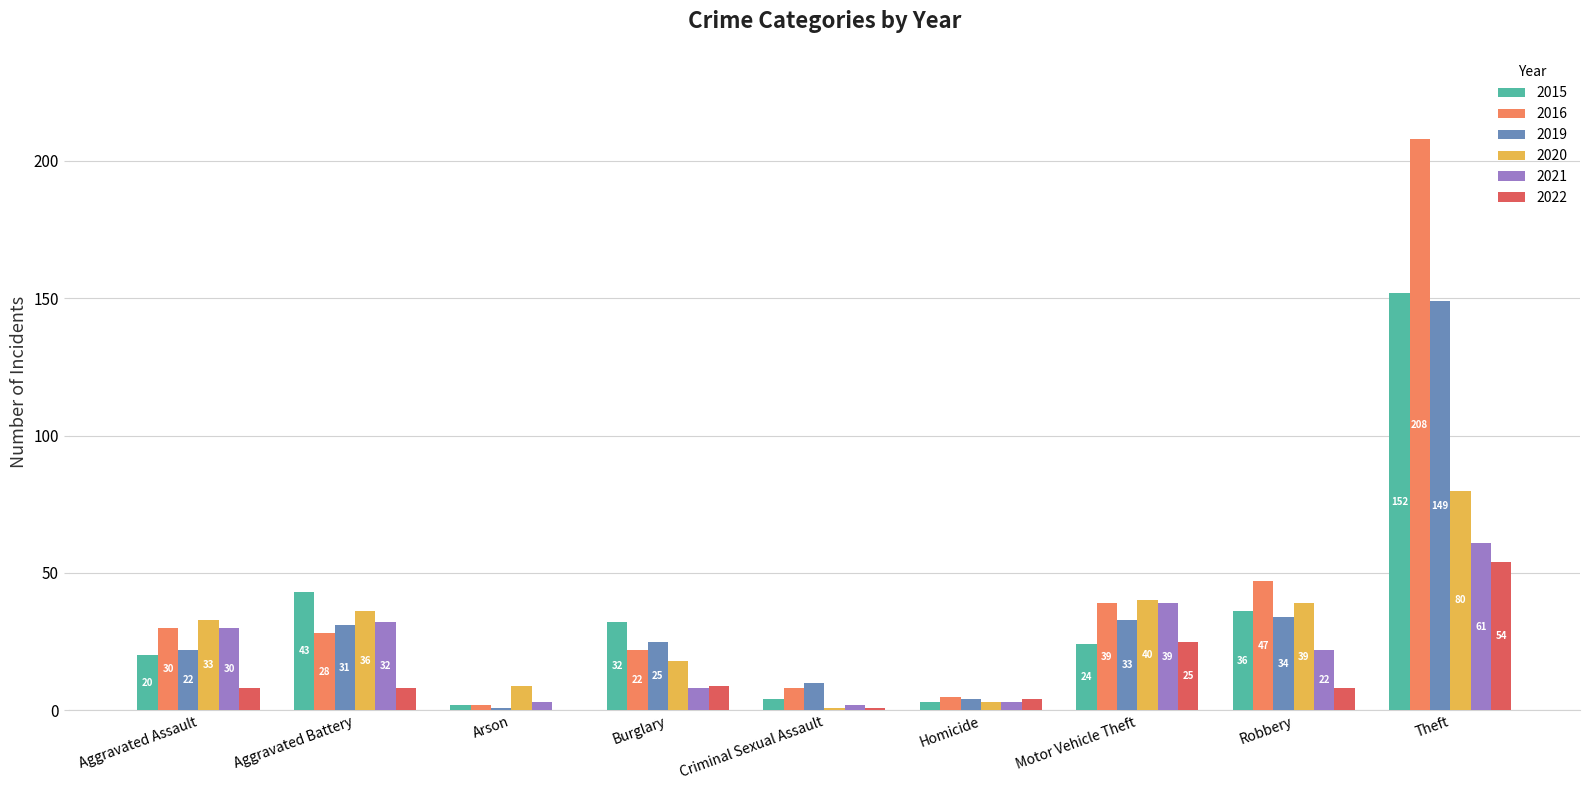

How many distinct data groups are displayed?

6